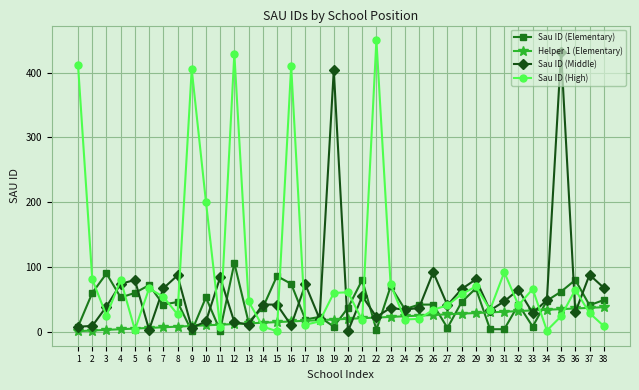

The value of Sau ID (Middle) at 21 is 55. True or false?

True